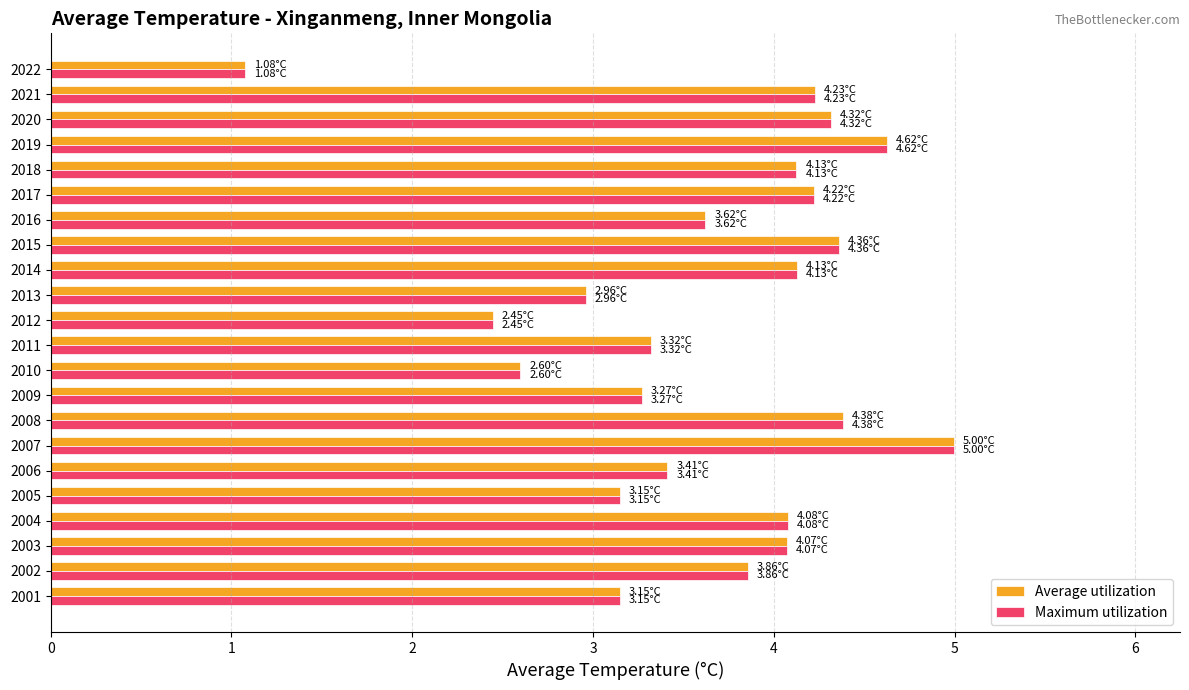

How many data points in Average utilization are less than 4?

11